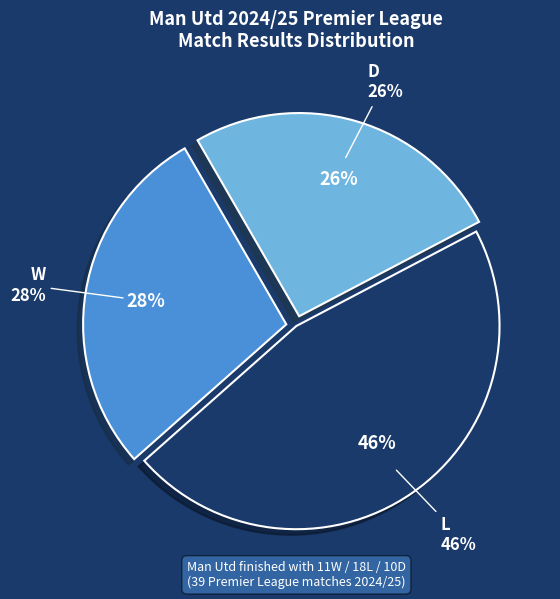

The L slice represents 46% of the pie. True or false?

True